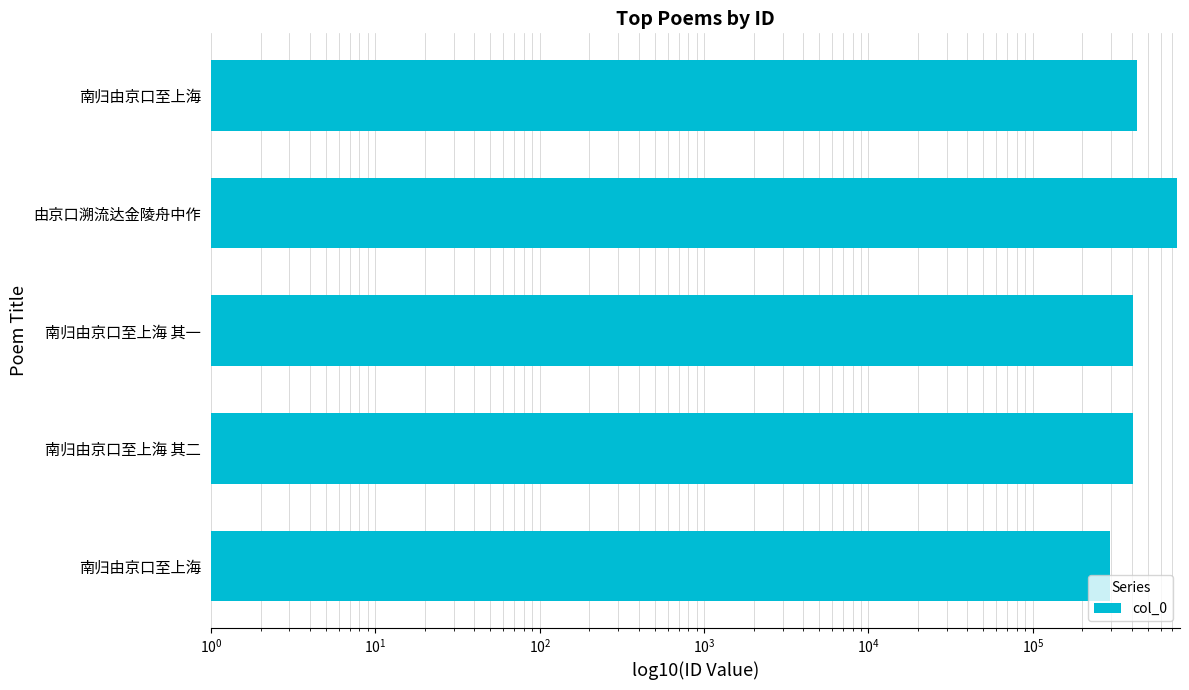

Reading left to right, transcribe all the data shown in this chart.

293166	408509	408508	749554	432114